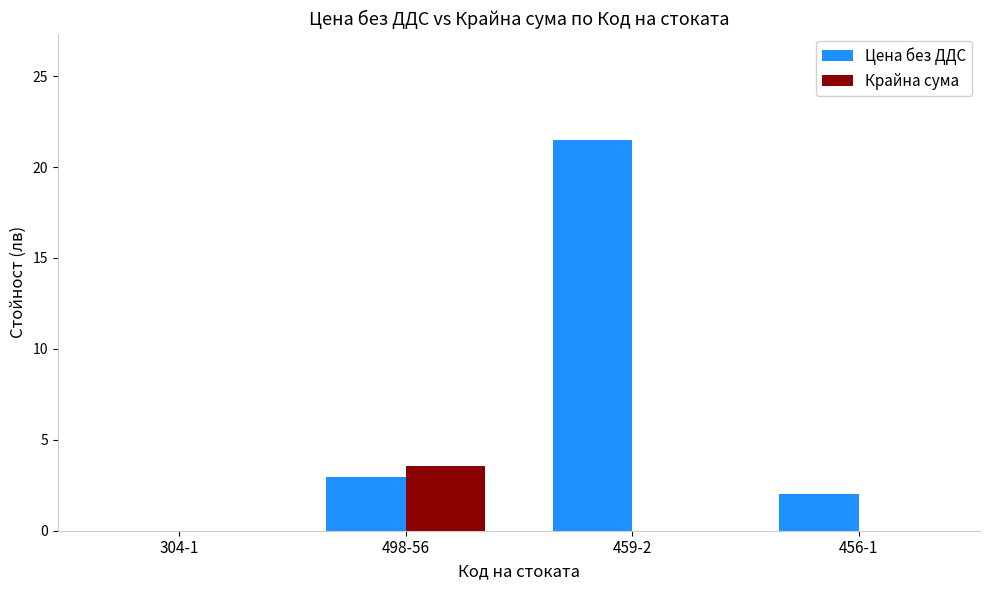

How many categories are shown in the chart?

4